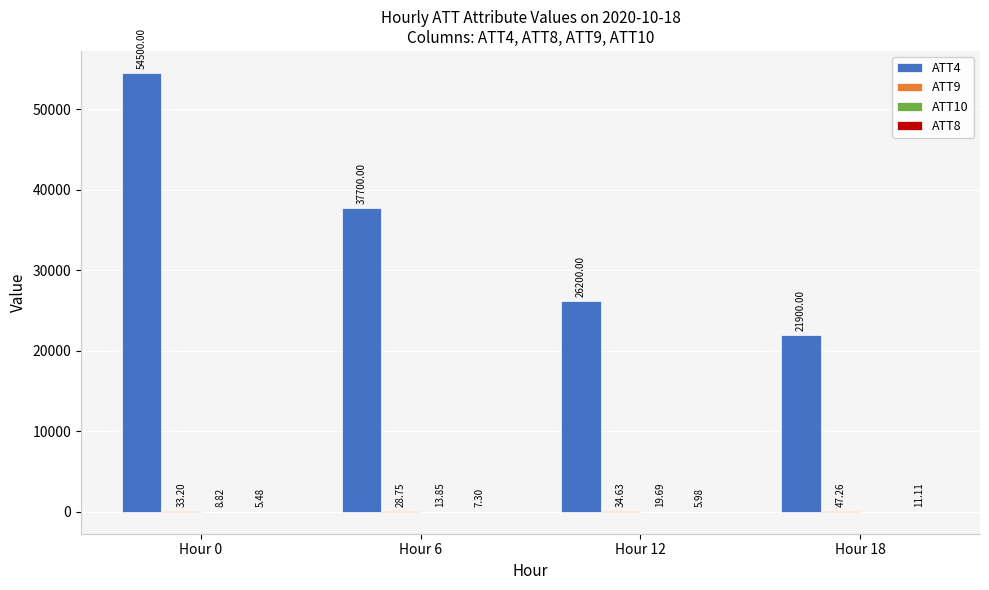

Read the ATT4 value at Hour 12.

26200.0